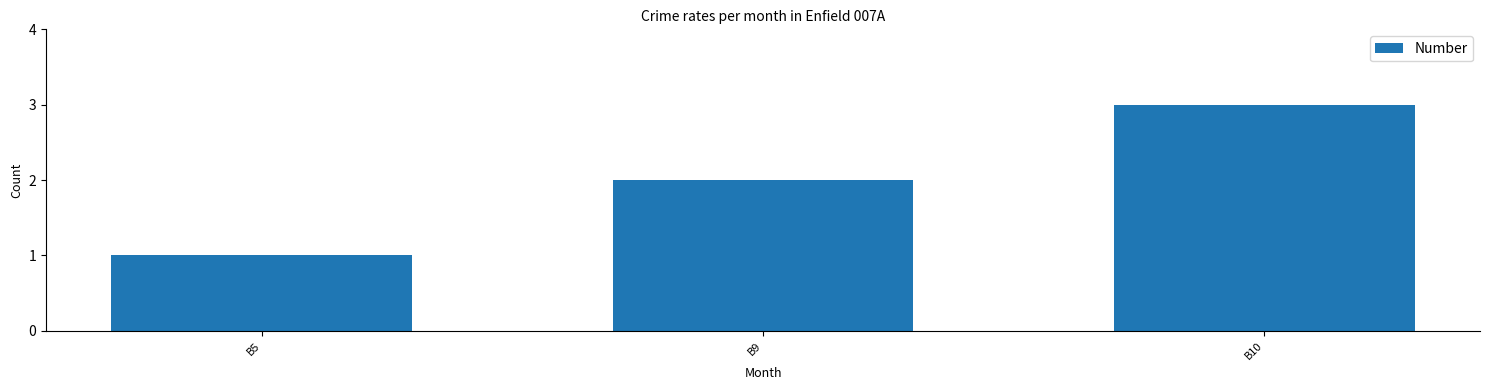

What is the approximate value at B5?

1